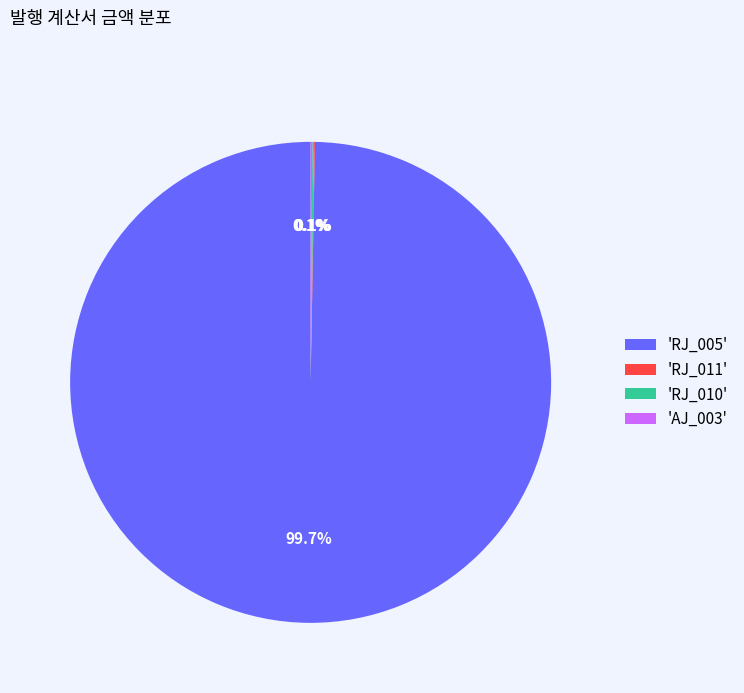

Is there a majority slice in this chart?

Yes